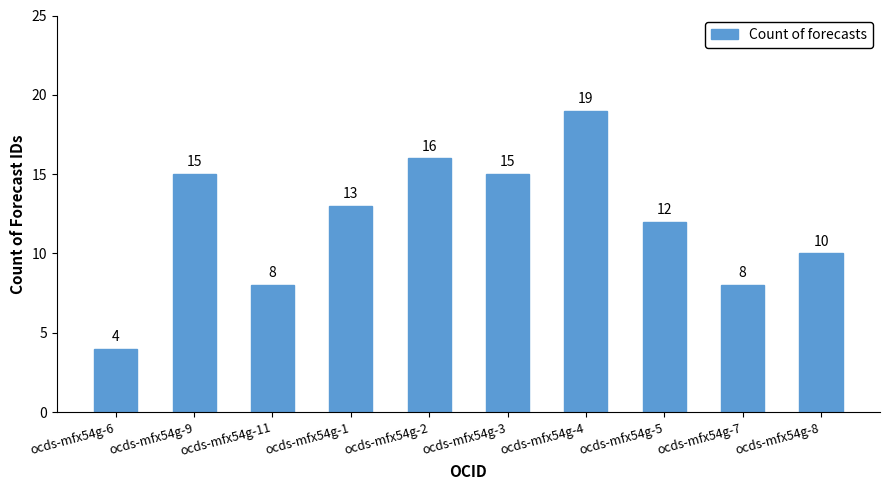

What is the approximate value at ocds-mfx54g-2, to the nearest 10?

20